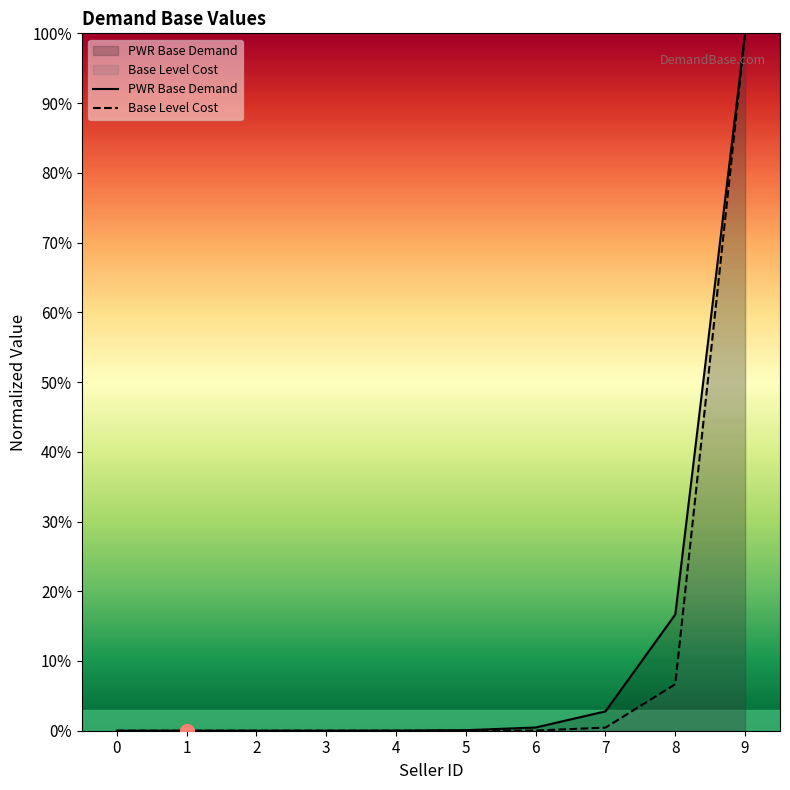

What is the difference between the PWR Base Demand values at 8 and 5?

16.6